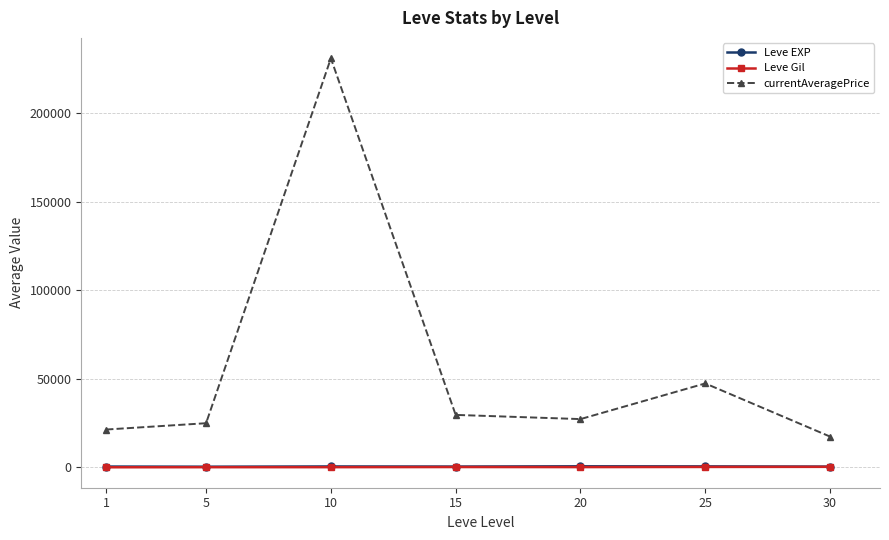

What is the highest value of the currentAveragePrice series?

231020.3